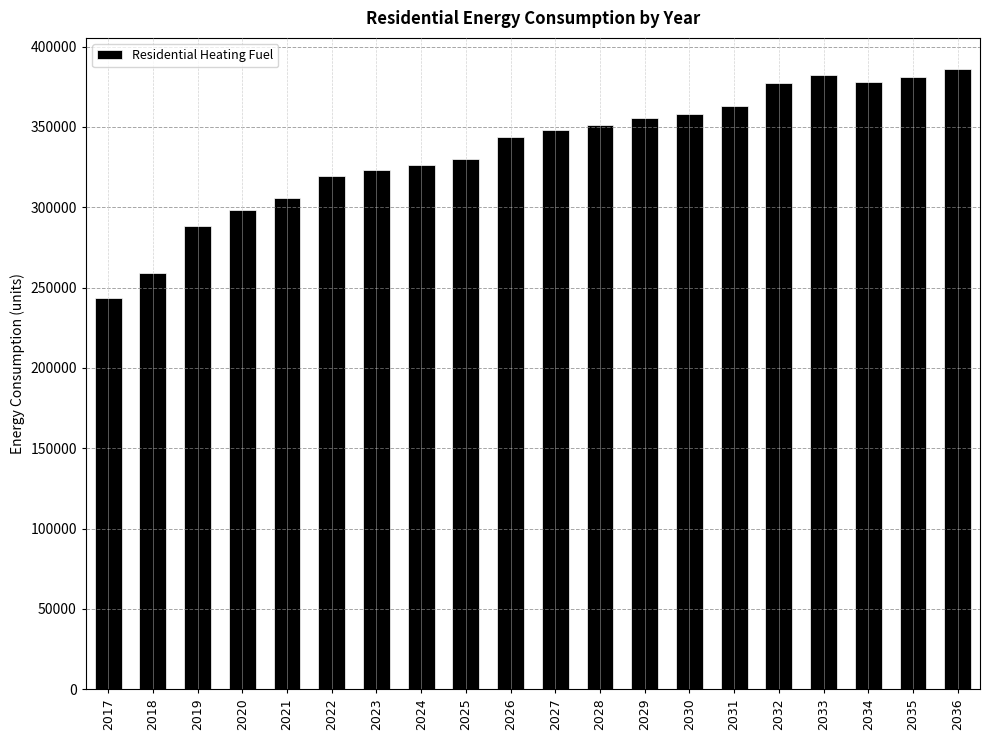

What value does the data have at 2024?

326547.8